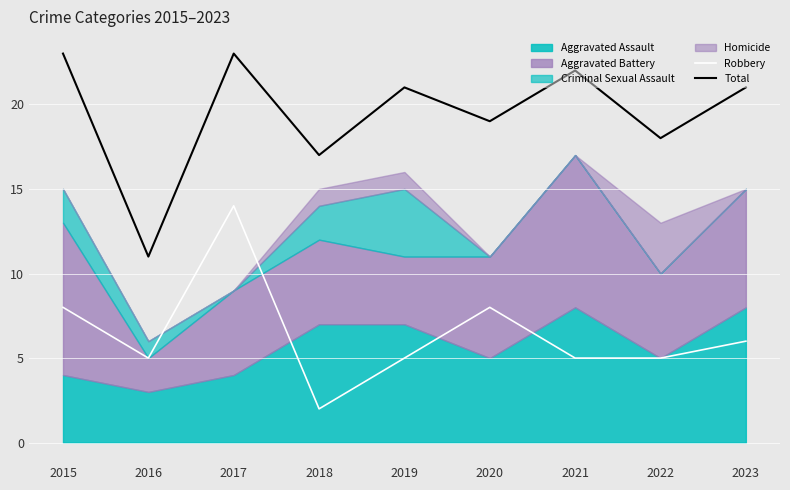

What is the highest value of the Total series?

23